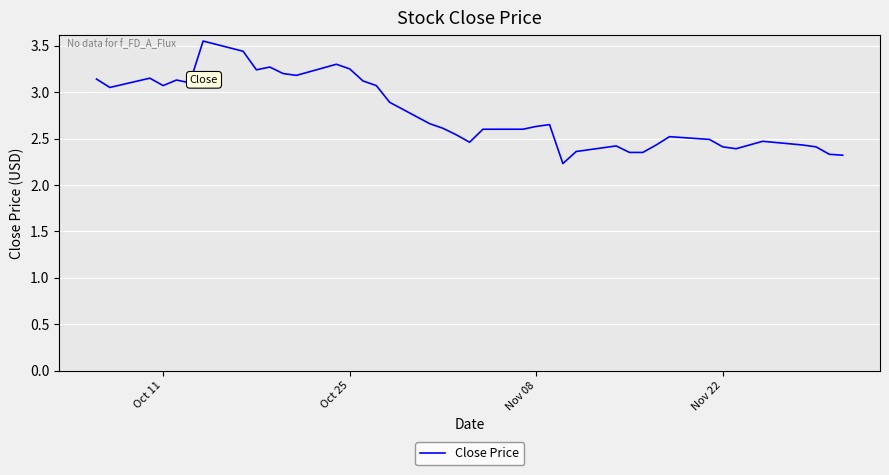

What is the minimum value shown in the chart?

2.2